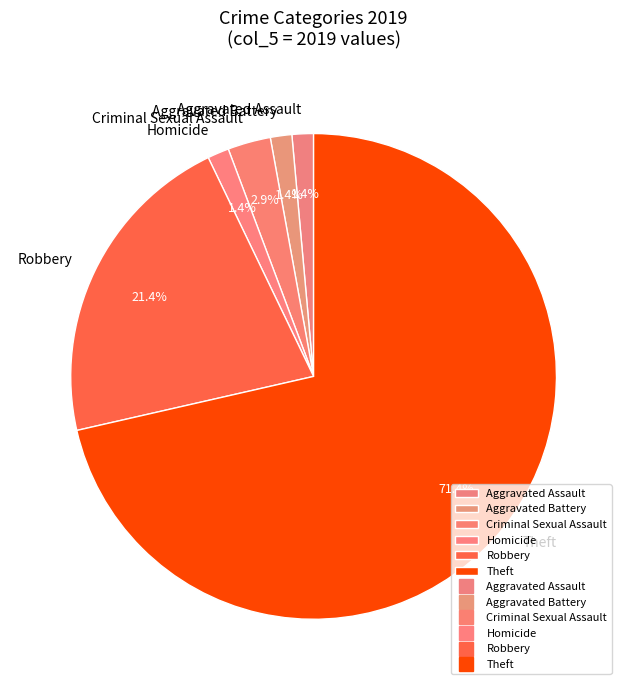

How much of the chart is everything except Criminal Sexual Assault?

97.1%